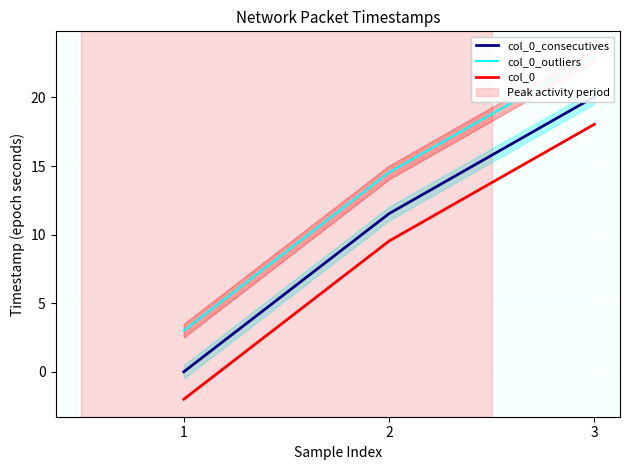

Which series has the largest total across all categories?

col_0_outliers